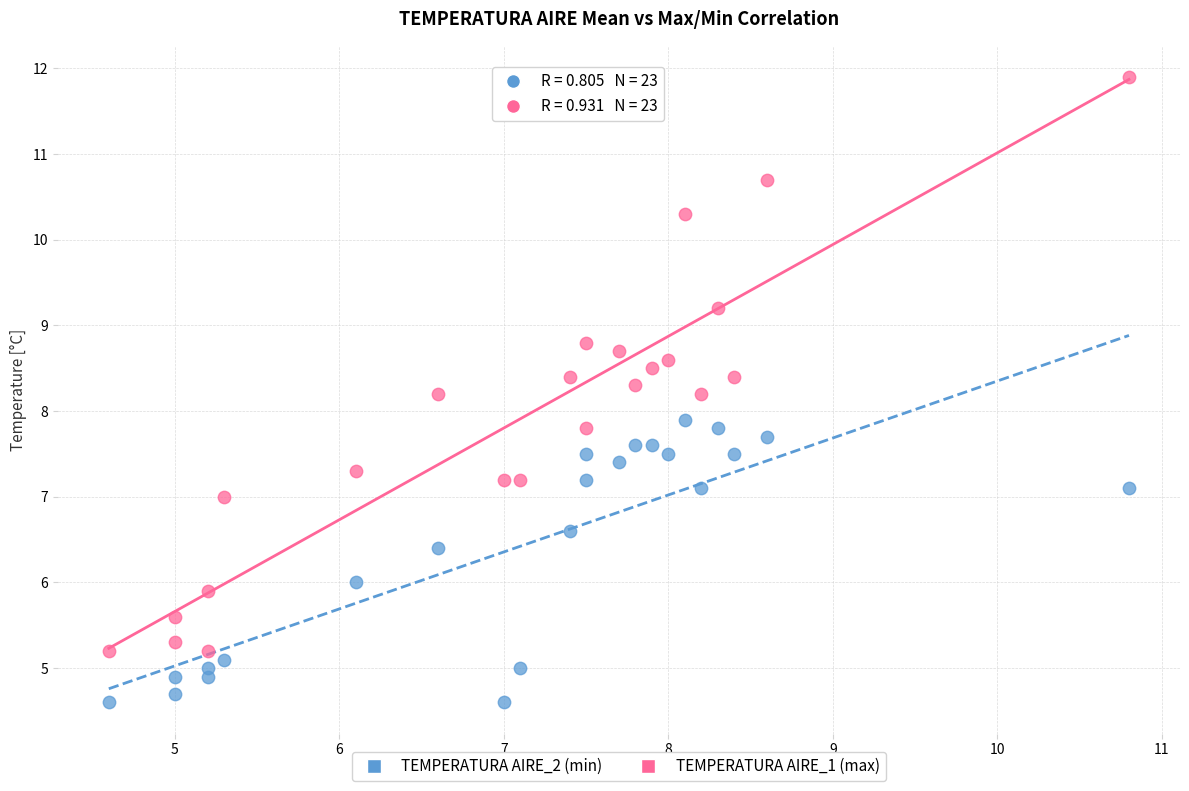

Which series reaches the maximum Y coordinate?

TEMPERATURA AIRE_1 (max)